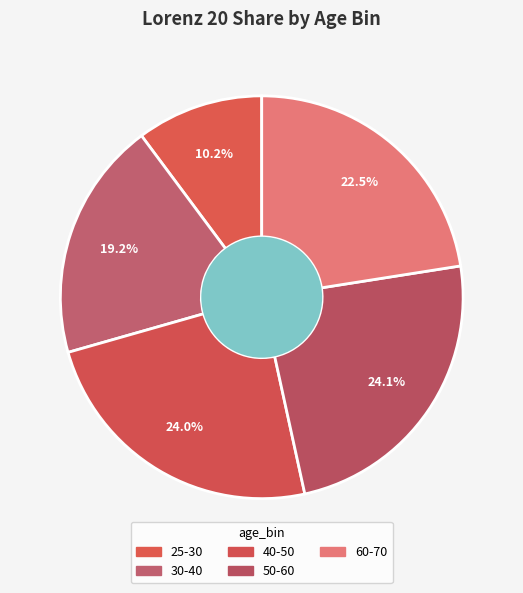

Rank the categories by value from highest to lowest.

50-60, 40-50, 60-70, 30-40, 25-30